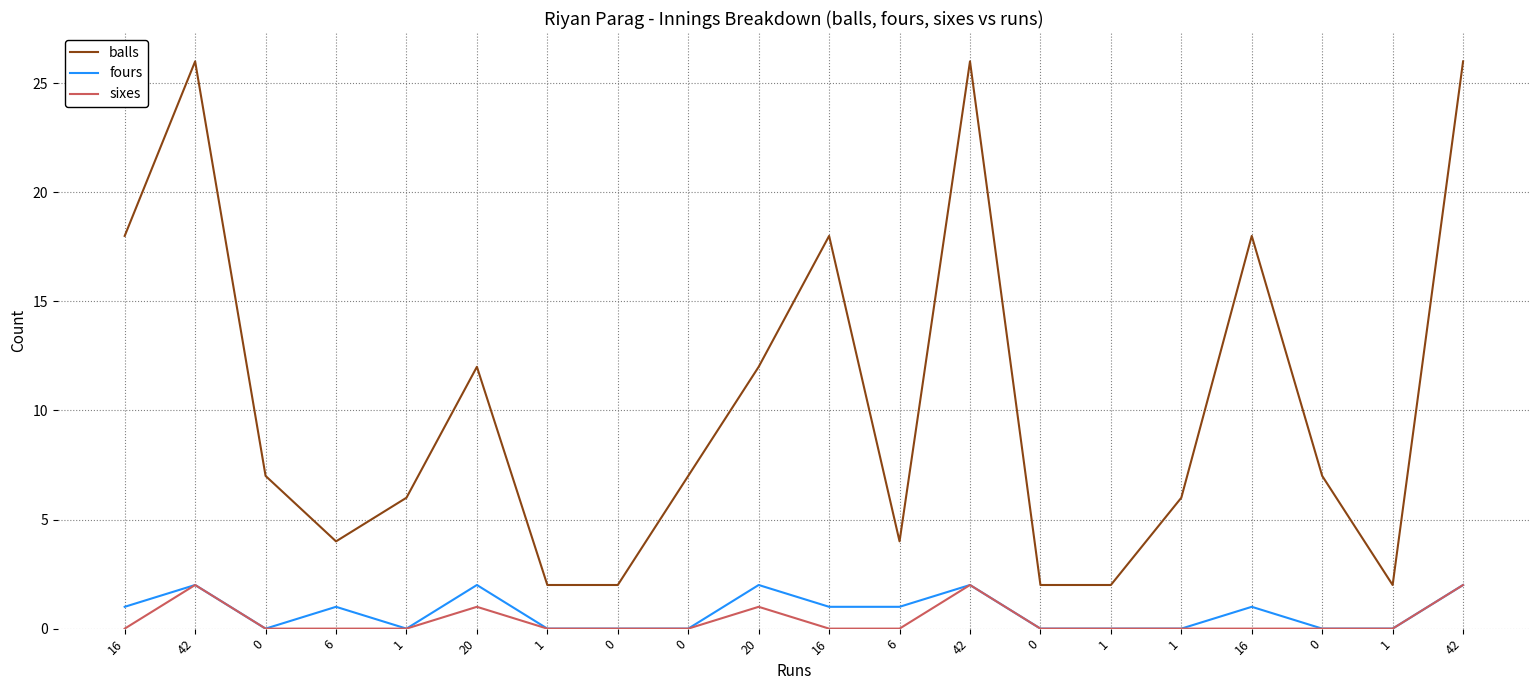

How many lines are shown in the chart?

3